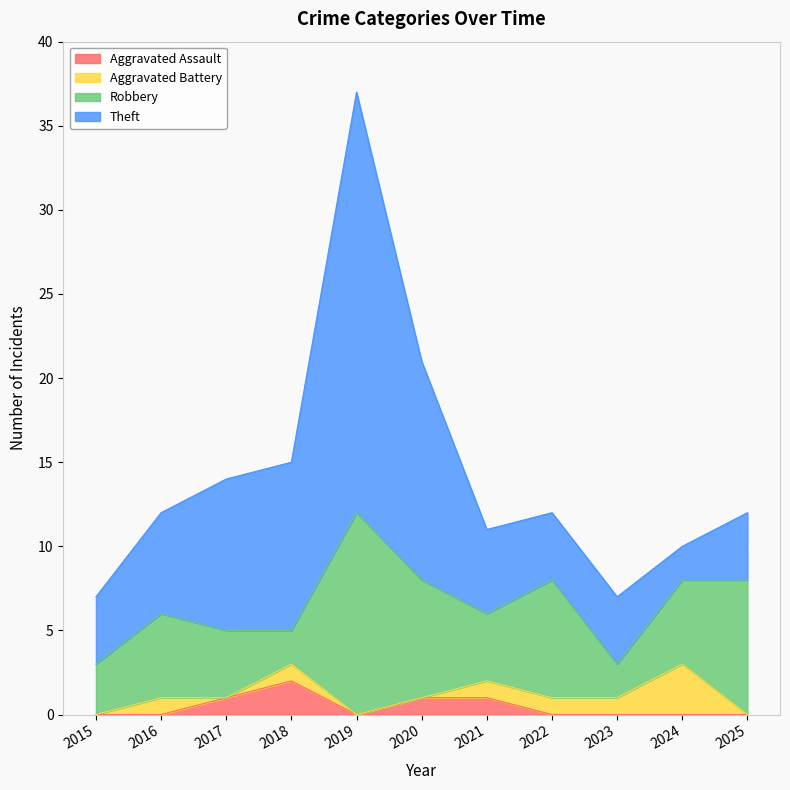

What is the difference between the maximum and minimum values in the Robbery series?

10